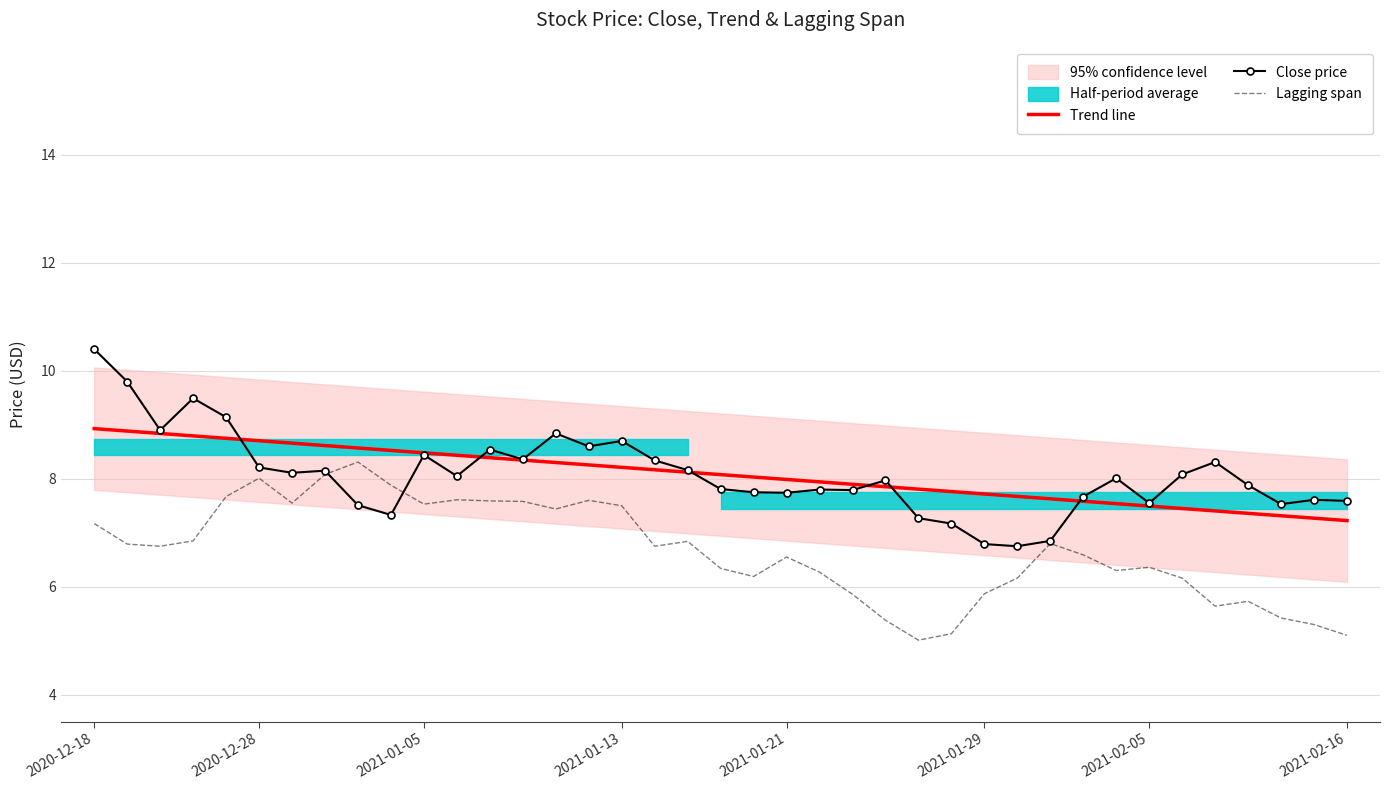

True or false: Close price and Lagging span cross at least once.

True